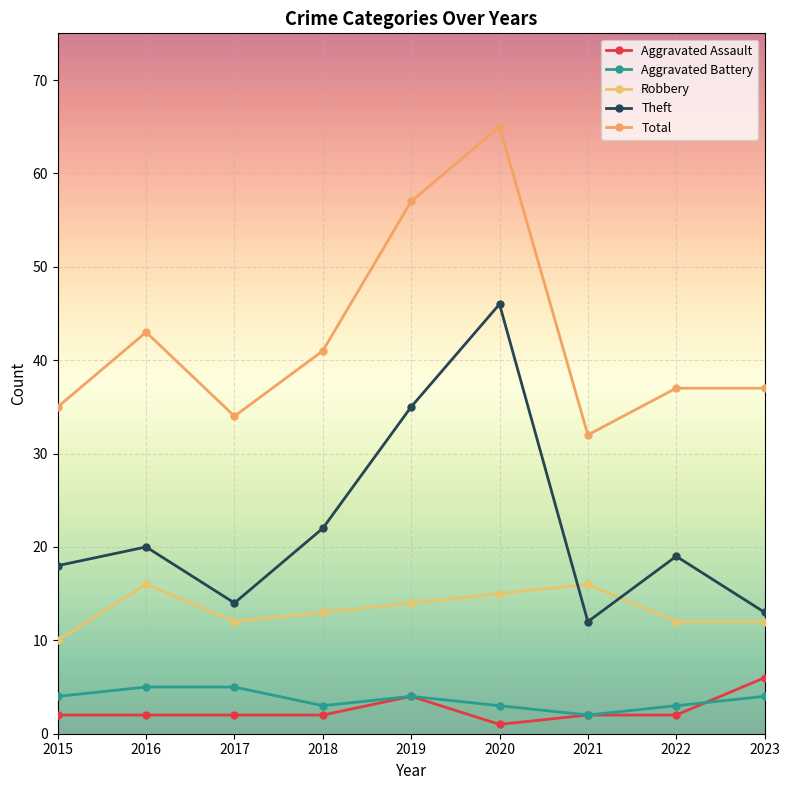

What is the lowest value of the Aggravated Assault series?

1